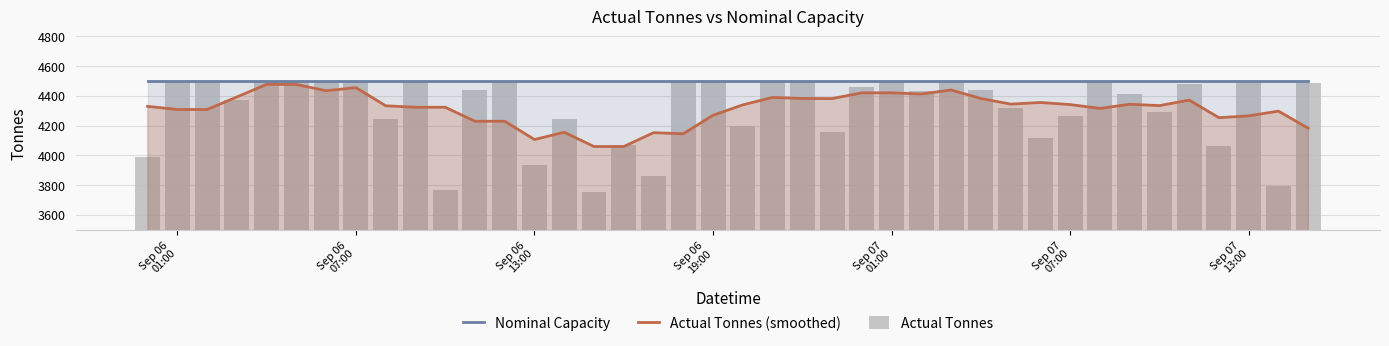

How many distinct data groups are displayed?

3